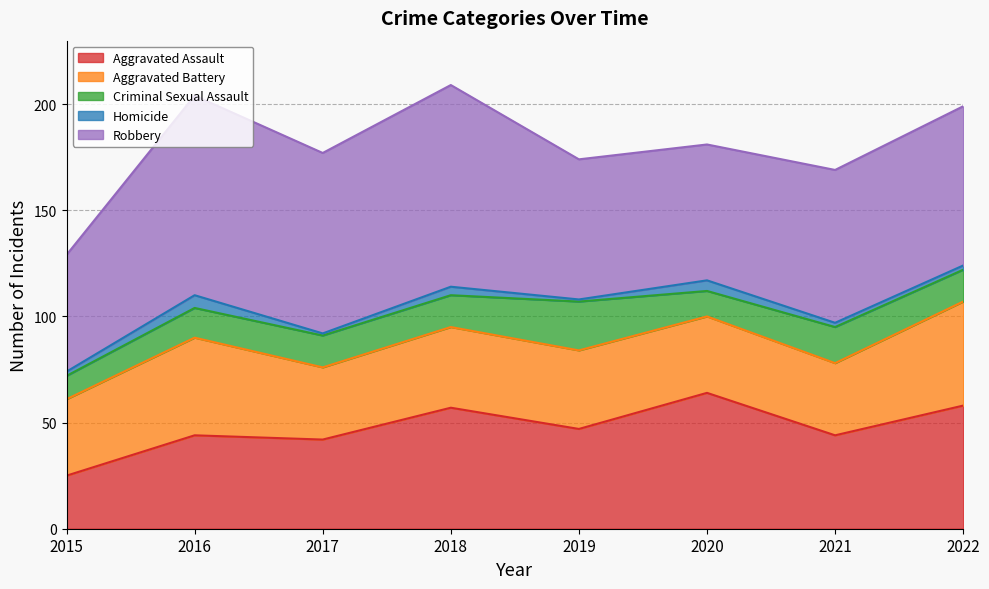

Read the Aggravated Assault value at 2019, to the nearest 10.

50